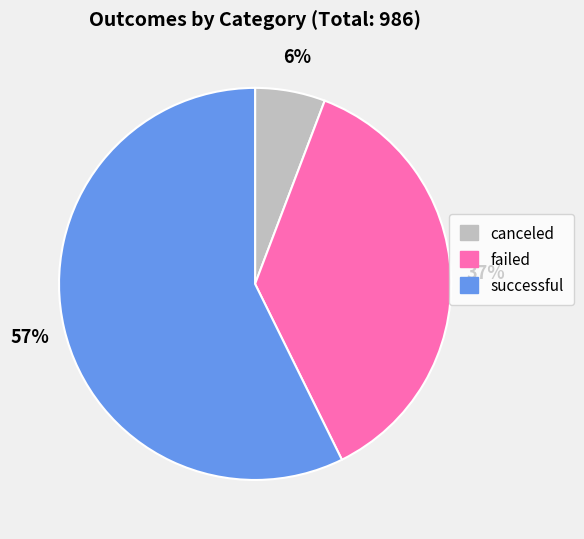

Is it true that failed is 37% of the pie?

True